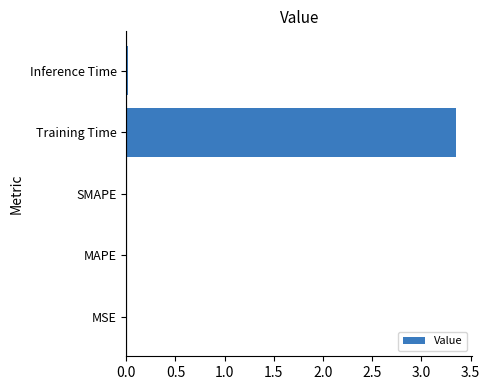

At which category does the chart reach its peak across all series?

Training Time